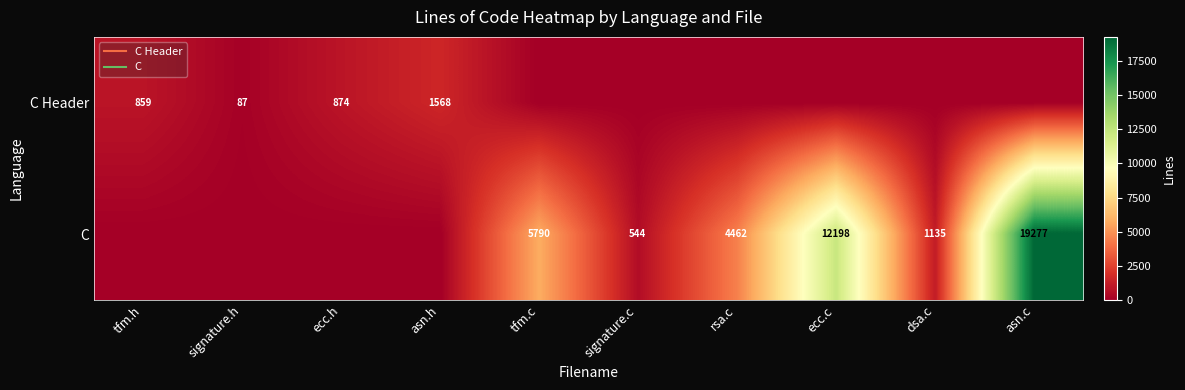

At tfm.h, list the series in order from smallest to largest.

C, C Header